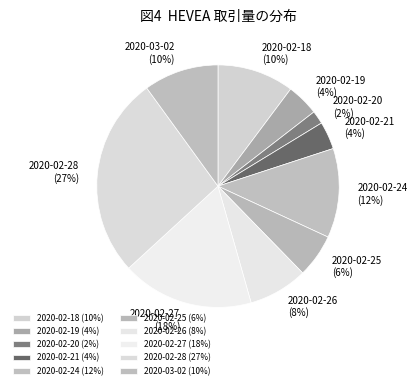

How many slices are in this pie chart?

10